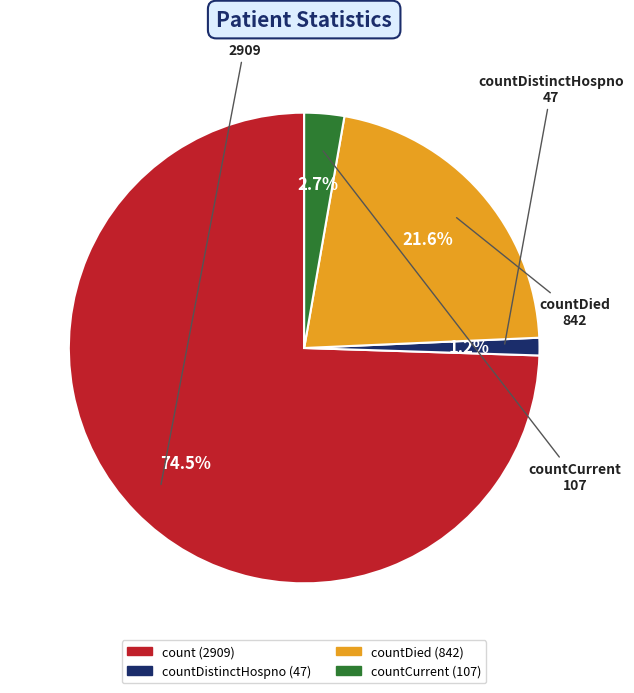

Which category has the biggest portion of the pie?

count